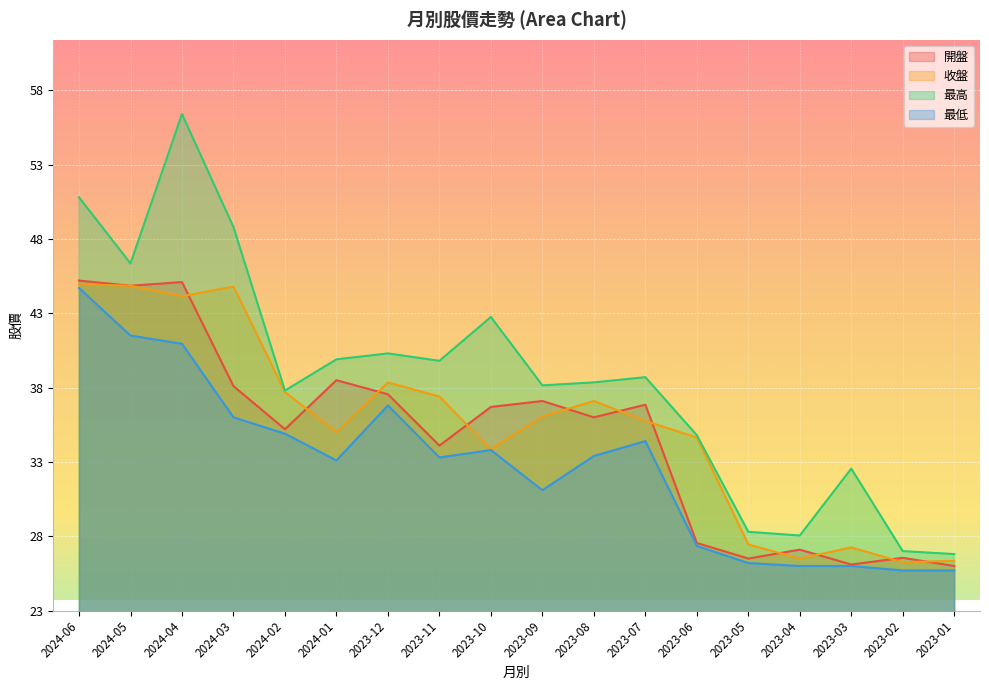

Is it true that 最低 equals 55.5 at 2023-09?

False